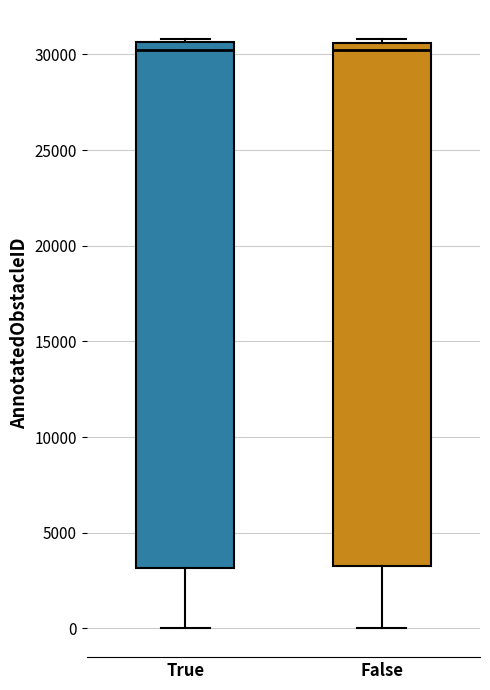

Reading left to right, transcribe this box plot: for each box, give where its median line is, the range the box spans, and where its two whiskers end, as read against the y-axis. The values are not printed on the chart, so give them approximately, as read against the axis.

True: median 30000, box 3000 to 30500, whiskers 0 to 31000
False: median 30500 (just below the box's upper edge), box 3500 to 30500, whiskers 0 to 31000